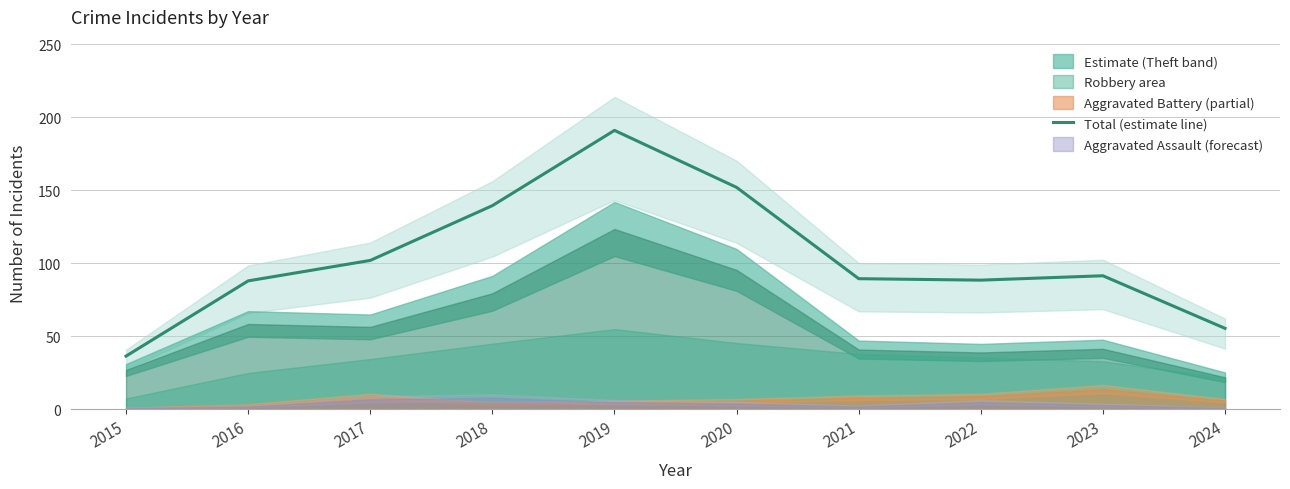

Is this an area chart (filled region under the line)?

No